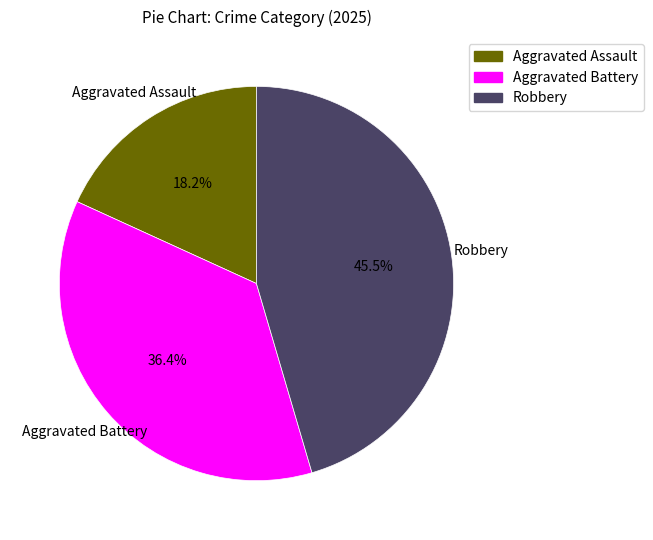

To the nearest percent, what is the difference between the largest and smallest slice percentages?

27%